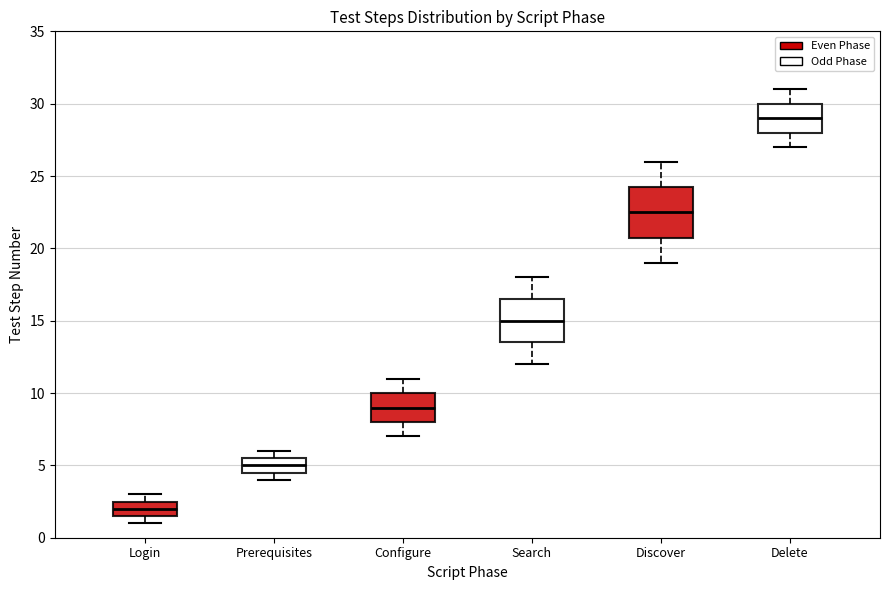

Reading left to right, transcribe this box plot: for each box, give where its median line is, the range the box spans, and where its two whiskers end, as read against the y-axis. The values are not printed on the chart, so give them approximately, as read against the axis.

Login: median 2.0, box 1.5 to 2.5, whiskers 1.0 to 3.0
Prerequisites: median 5.0, box 4.5 to 5.5, whiskers 4.0 to 6.0
Configure: median 9.0, box 8.0 to 10.0, whiskers 7.0 to 11.0
Search: median 15.0, box 13.5 to 16.5, whiskers 12.0 to 18.0
Discover: median 22.5, box 21.0 to 24.5, whiskers 19.0 to 26.0
Delete: median 29.0, box 28.0 to 30.0, whiskers 27.0 to 31.0